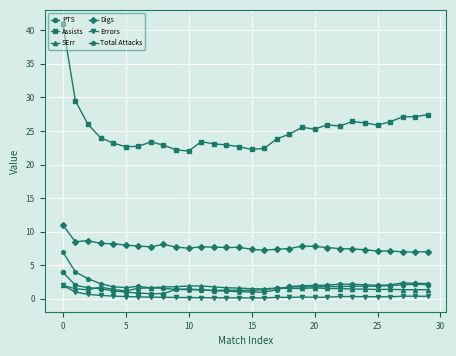

What is the maximum value for Errors?

2.0